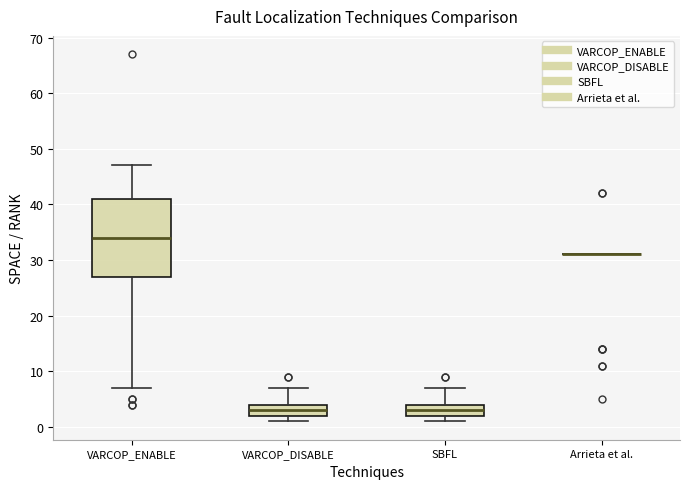

Reading left to right, read every box against the y-axis: the position of its median line, the range the box covers, and the ends of its whiskers. The values are not printed on the chart, so give them approximately, as read against the axis.

VARCOP_ENABLE: median 34, box 27 to 41, whiskers 7 to 47
VARCOP_DISABLE: median 3, box 2 to 4, whiskers 1 to 7
SBFL: median 3, box 2 to 4, whiskers 1 to 7
Arrieta et al.: box collapsed to a line at 31, whiskers 31 to 31